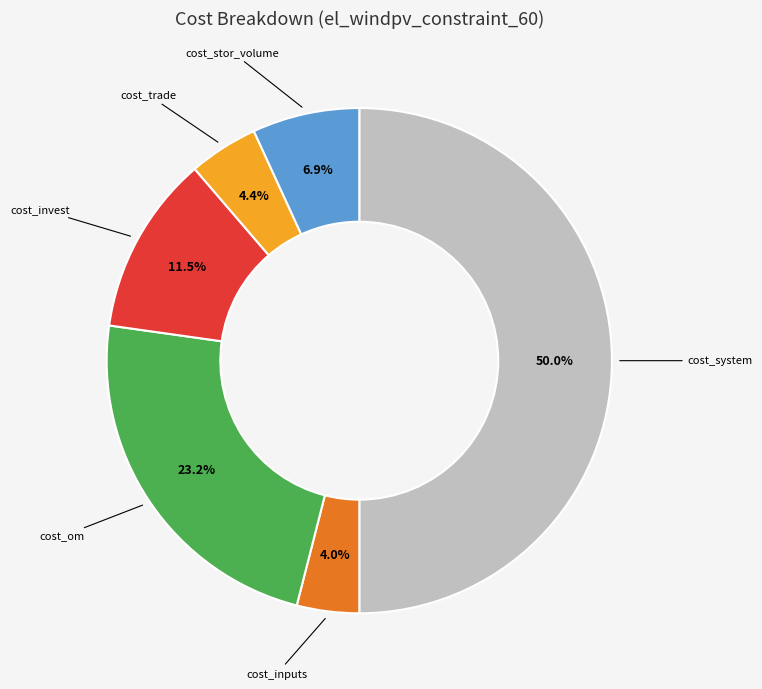

Count the number of slices in the pie.

6